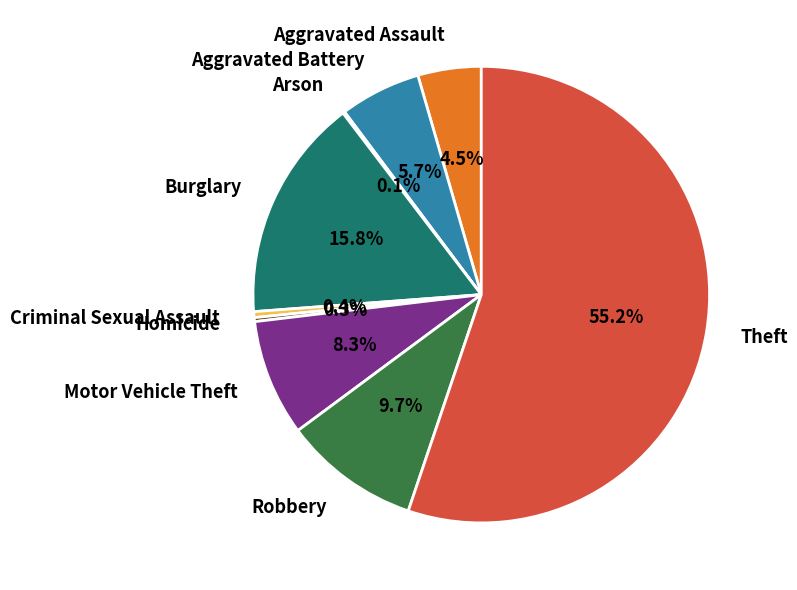

Does Theft represent more than half of the total?

Yes